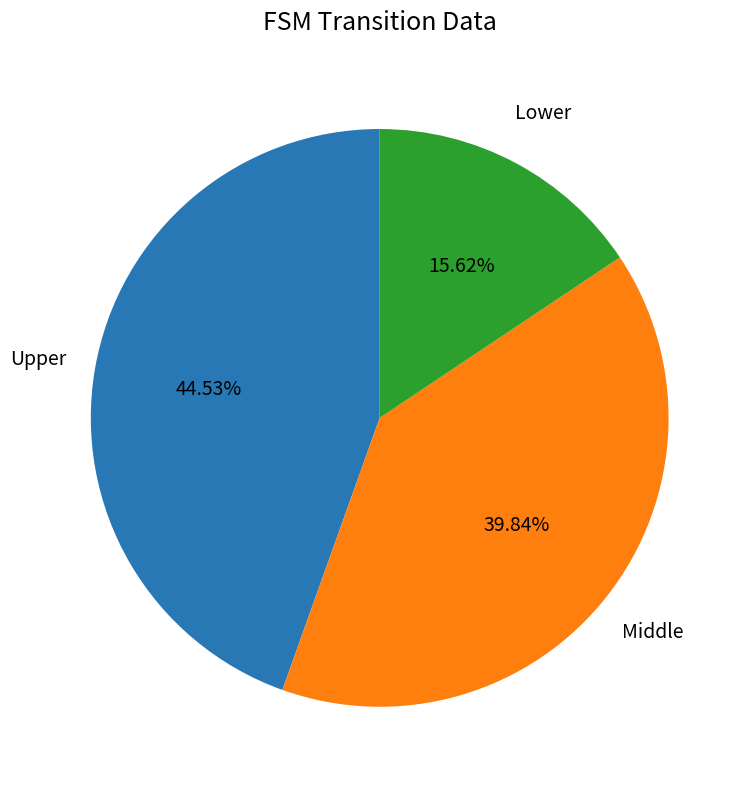

Is there any slice that represents more than half of the pie?

No